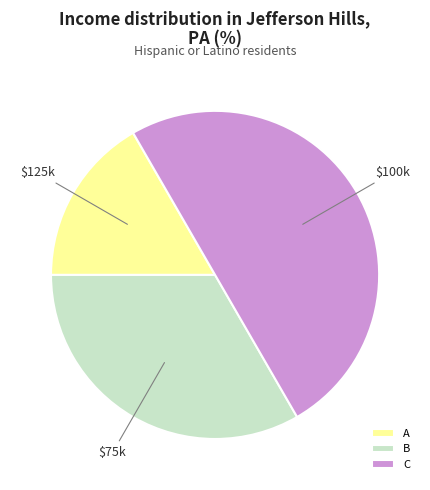

Count the number of slices in the pie.

3